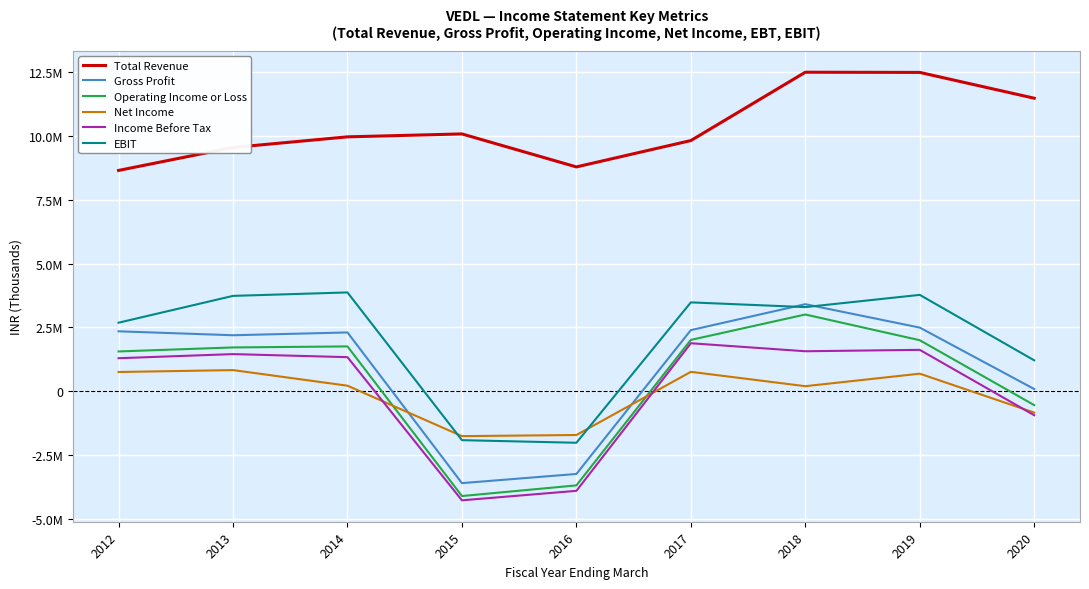

Does the chart have visible grid lines?

Yes